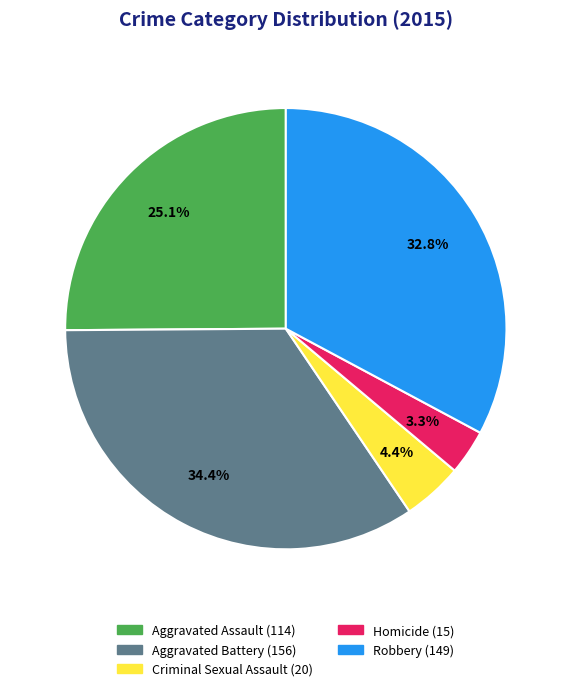

Does Robbery represent more than half of the total?

No